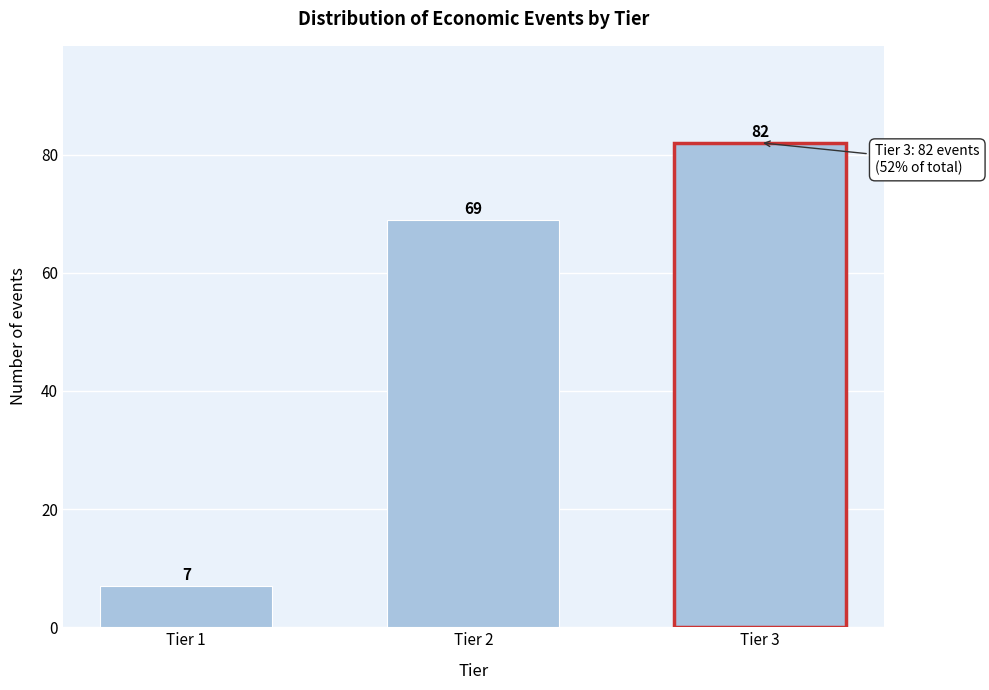

Reading left to right, transcribe all the data shown in this chart.

Tier 1=7	Tier 2=69	Tier 3=82